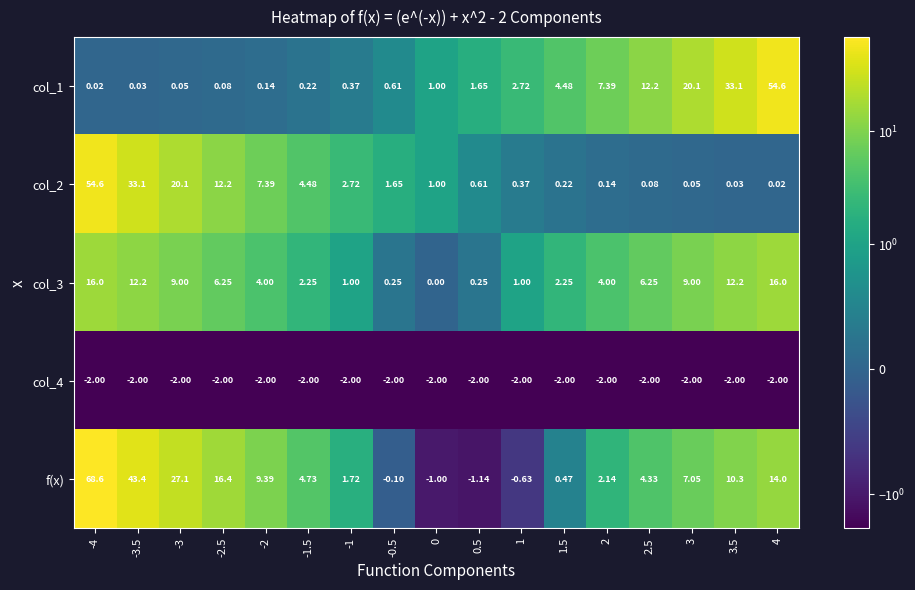

Which series has the widest spread of values?

f(x)